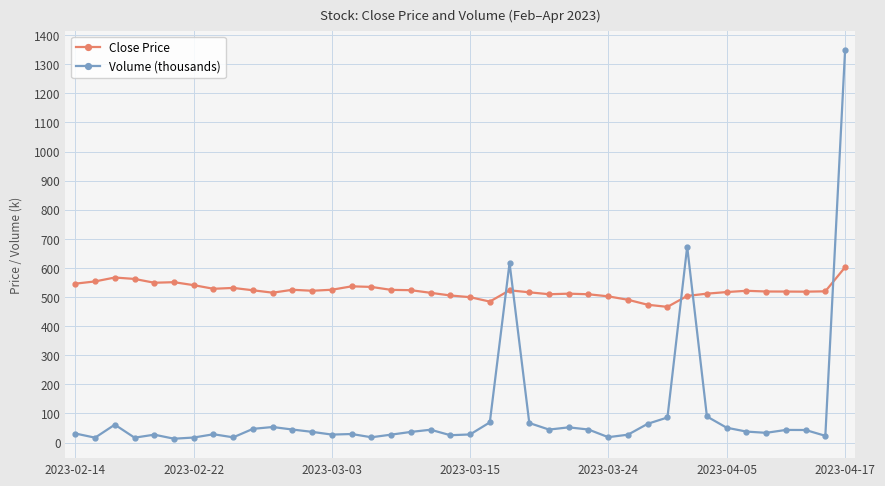

How many lines are shown in the chart?

2